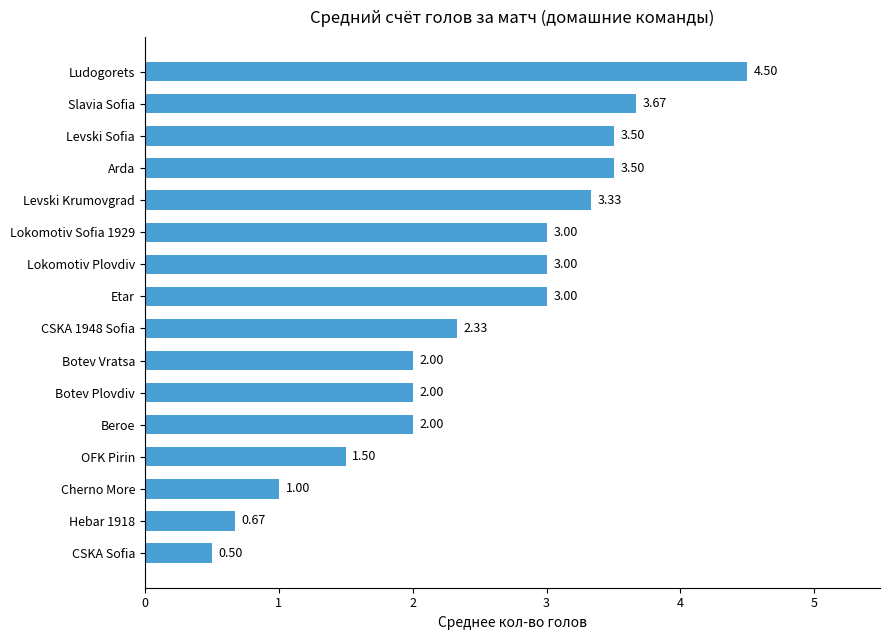

Are the bars horizontal?

Yes